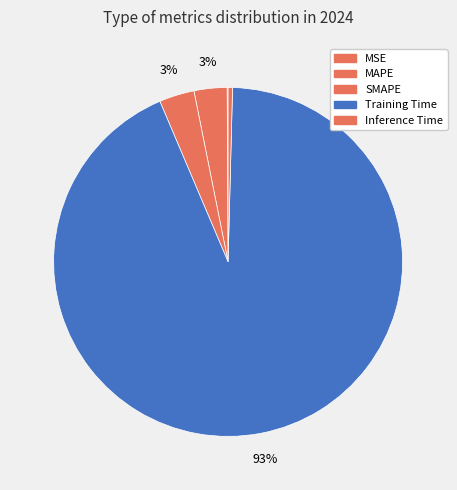

To the nearest percent, what is the combined percentage of Training Time and SMAPE?

96%